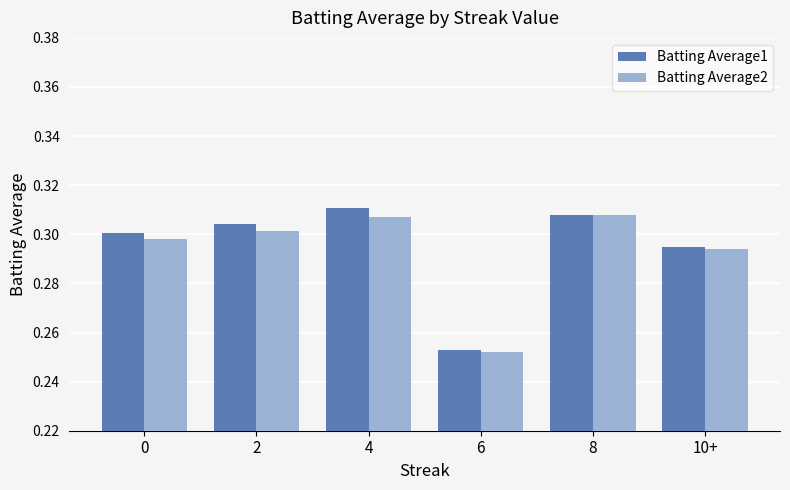

List the series in order of their peak value, highest first.

Batting Average1, Batting Average2